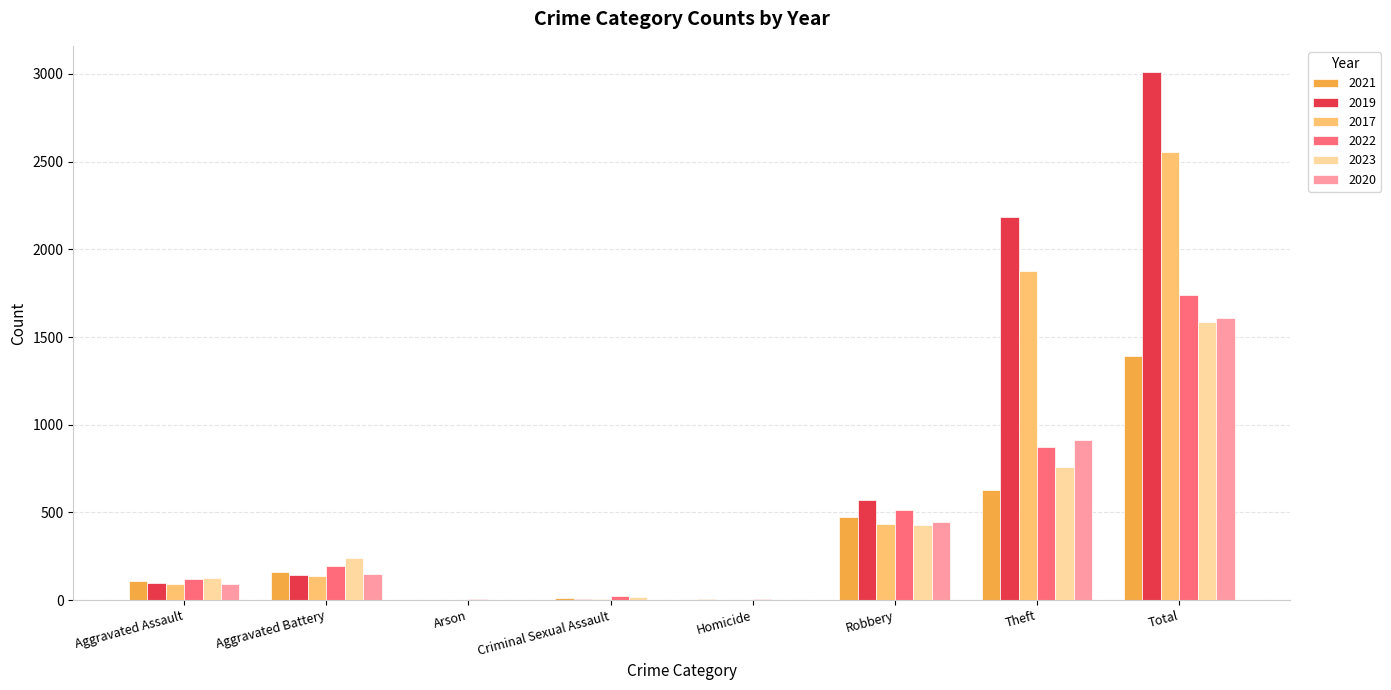

The value of 2017 at Robbery is 118. True or false?

False